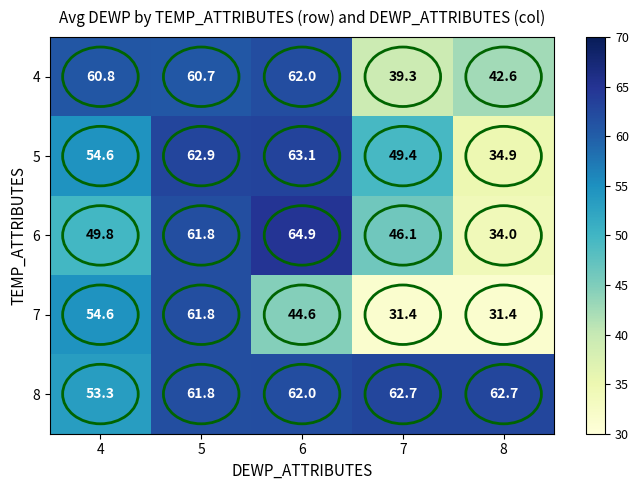

Which series has the largest total across all categories?

8